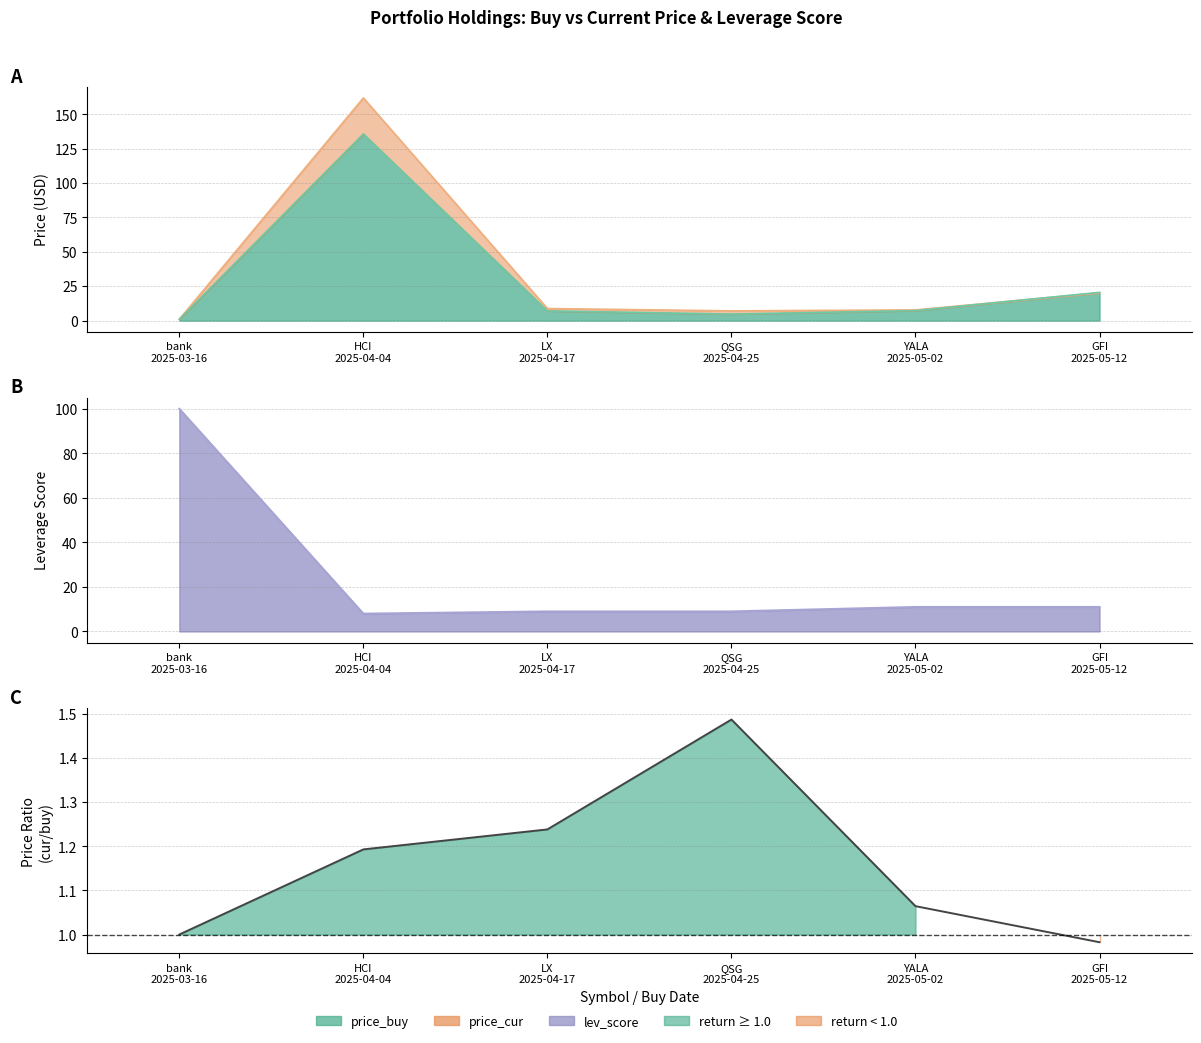

What is the difference between the maximum and minimum values in the lev_score series?

92.0